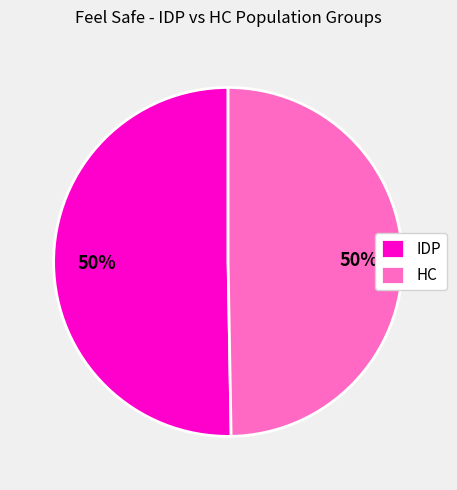

Do IDP and HC together represent more than half of the pie?

Yes